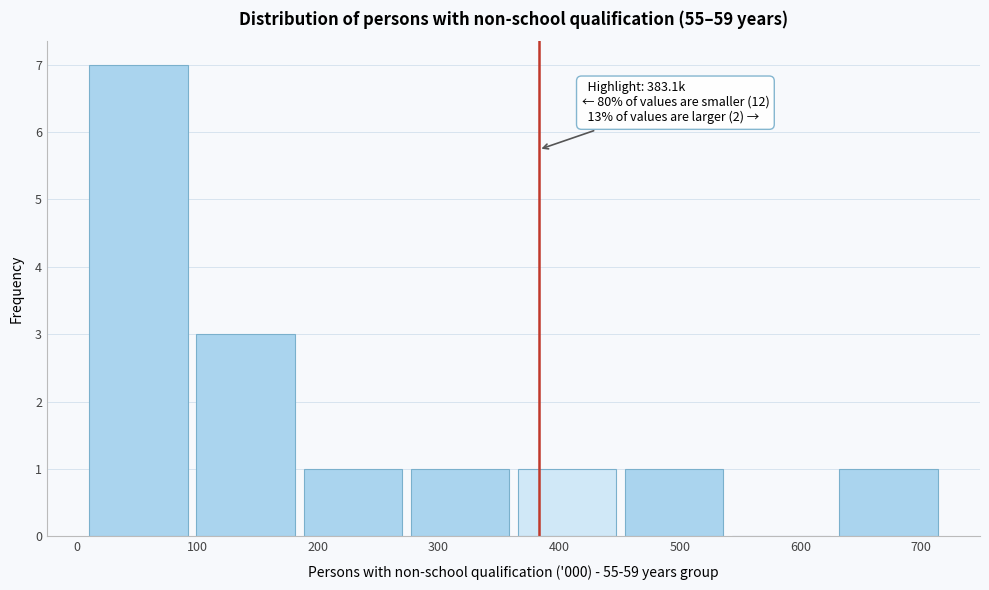

Which range on the x-axis has the tallest bar?

10 to 100